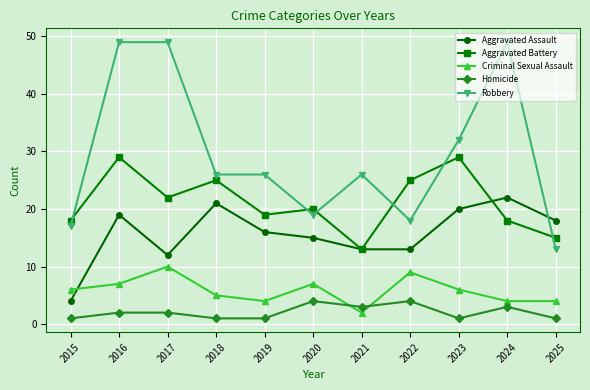

True or false: Robbery and Criminal Sexual Assault cross at least once.

False